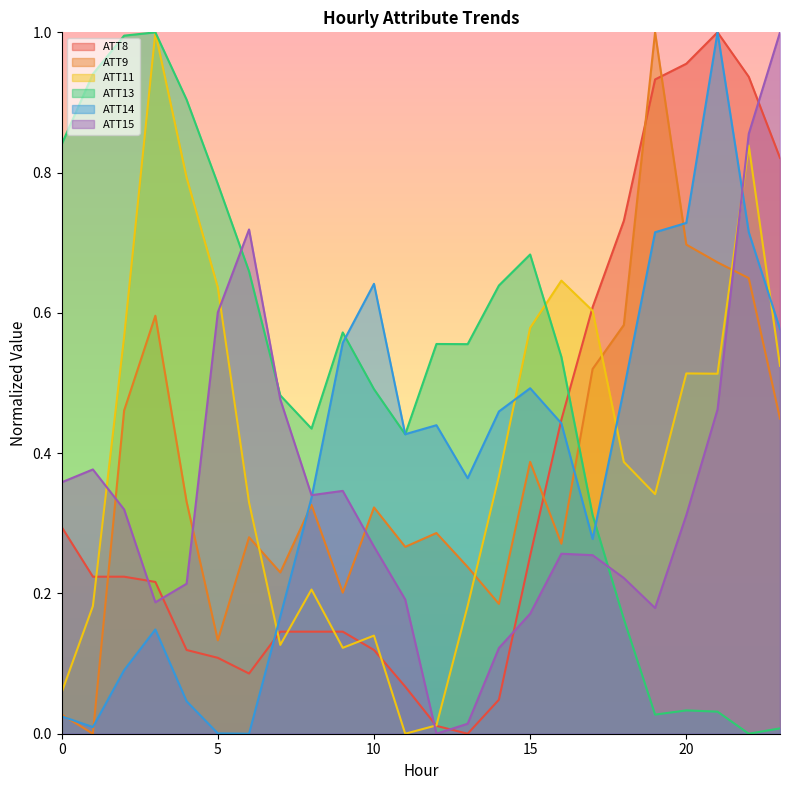

The value of ATT11 at 6 is 0.3. True or false?

True